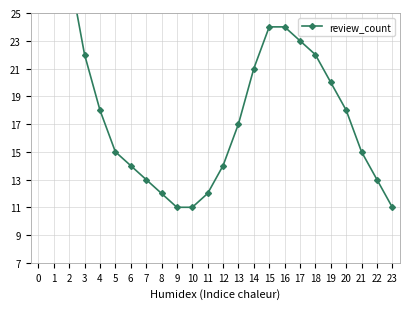

What is the sum of all values?

453